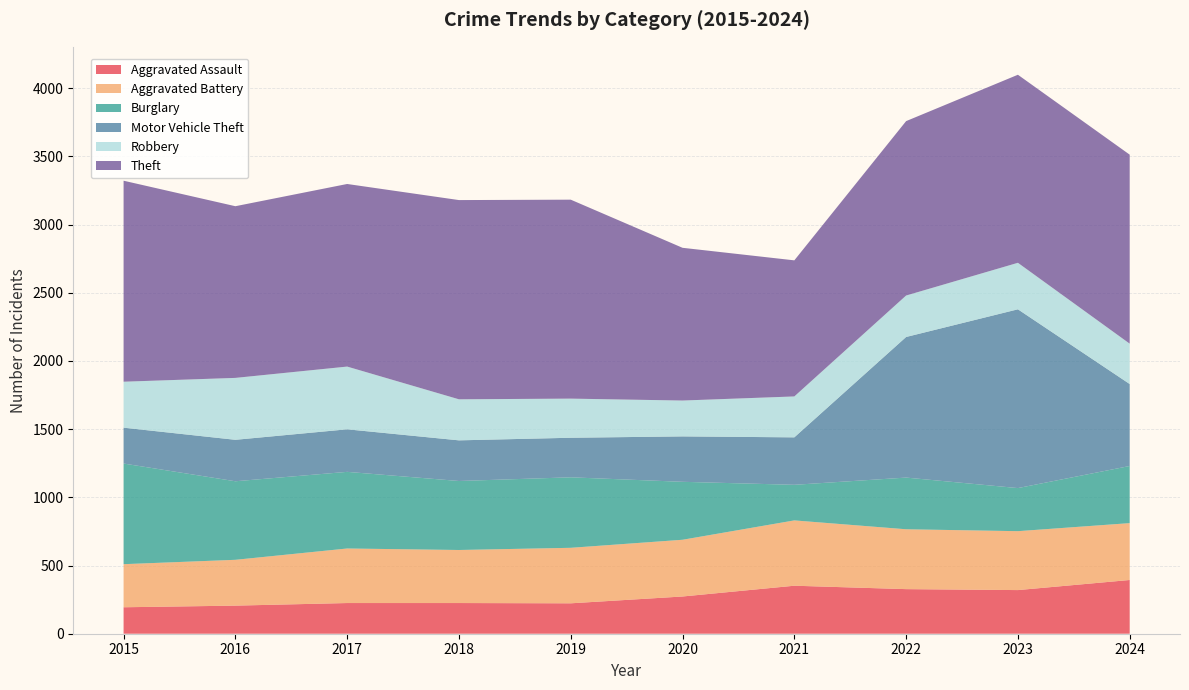

Reading right to left, what are all the values shown in this chart?

Aggravated Assault: 2024=394	2023=320	2022=327	2021=352	2020=273	2019=223	2018=225	2017=225	2016=206	2015=194
Aggravated Battery: 2024=417	2023=432	2022=439	2021=479	2020=416	2019=407	2018=389	2017=400	2016=336	2015=316
Burglary: 2024=419	2023=316	2022=379	2021=261	2020=425	2019=517	2018=506	2017=562	2016=576	2015=738
Motor Vehicle Theft: 2024=601	2023=1311	2022=1031	2021=348	2020=333	2019=290	2018=298	2017=312	2016=304	2015=263
Robbery: 2024=296	2023=341	2022=304	2021=300	2020=263	2019=287	2018=301	2017=460	2016=454	2015=337
Theft: 2024=1386	2023=1379	2022=1279	2021=998	2020=1120	2019=1459	2018=1461	2017=1339	2016=1259	2015=1474